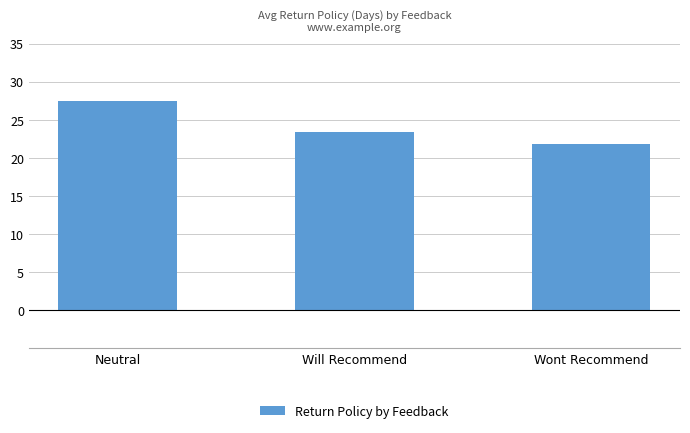

Reading left to right, list all the values displayed in this chart.

Neutral=27.5	Will Recommend=23.5	Wont Recommend=21.8